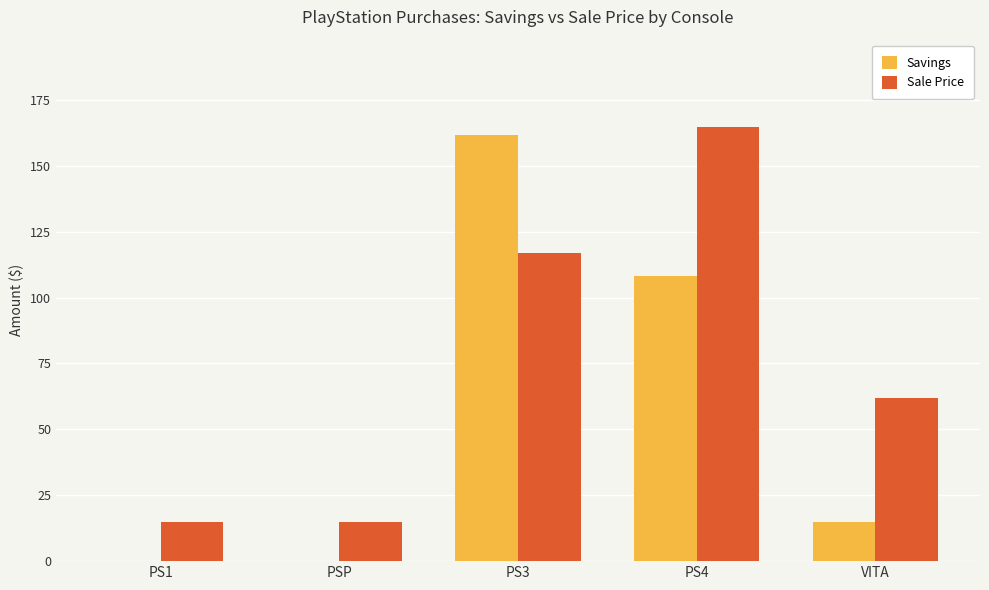

What is the difference between the Savings values at PSP and PS4?

108.0